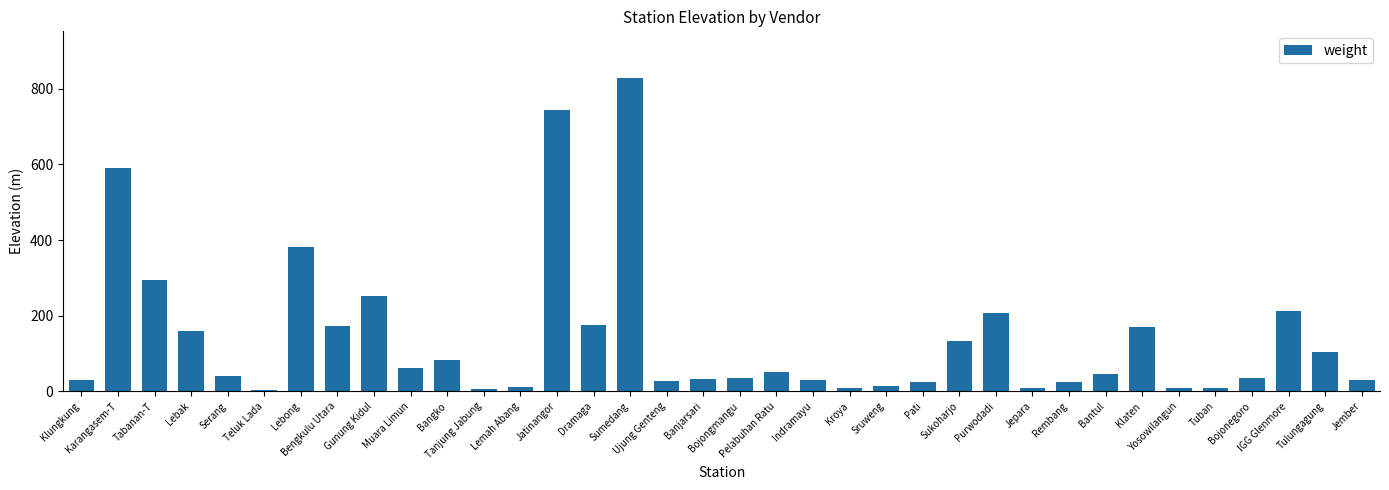

What is the sum of the values at Rembang and Lebong?

406